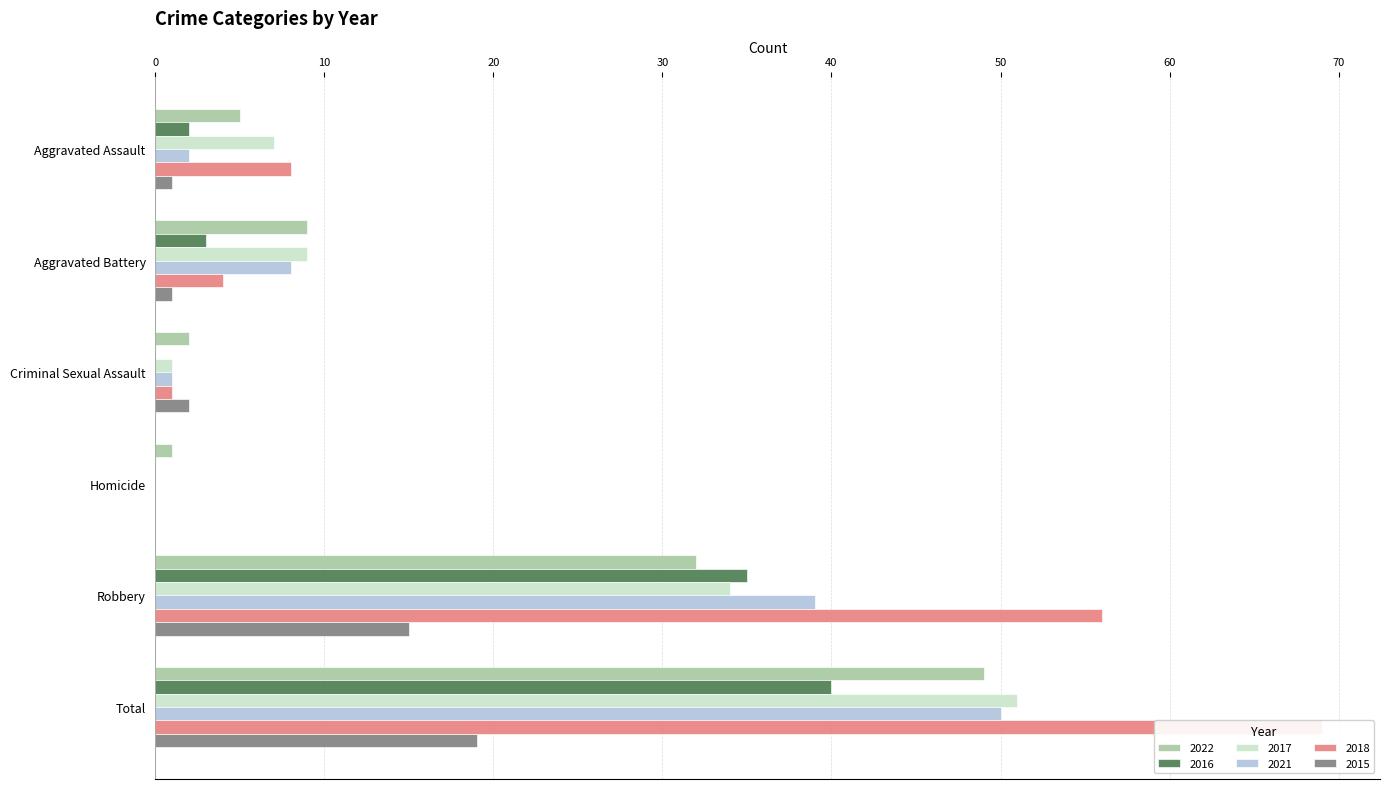

True or false: 2021 has a value of 13 at Robbery.

False